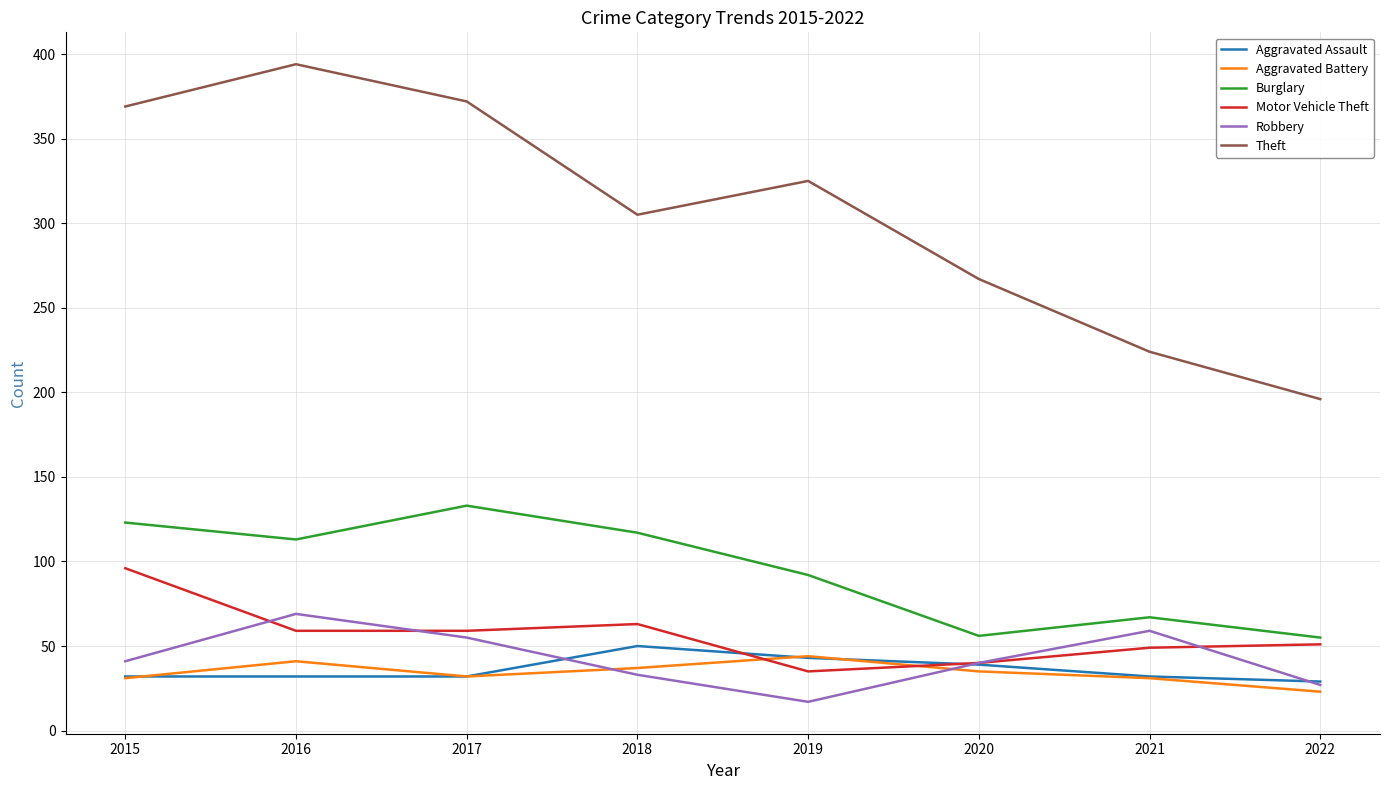

What are all the series names shown in the legend?

Aggravated Assault, Aggravated Battery, Burglary, Motor Vehicle Theft, Robbery, Theft